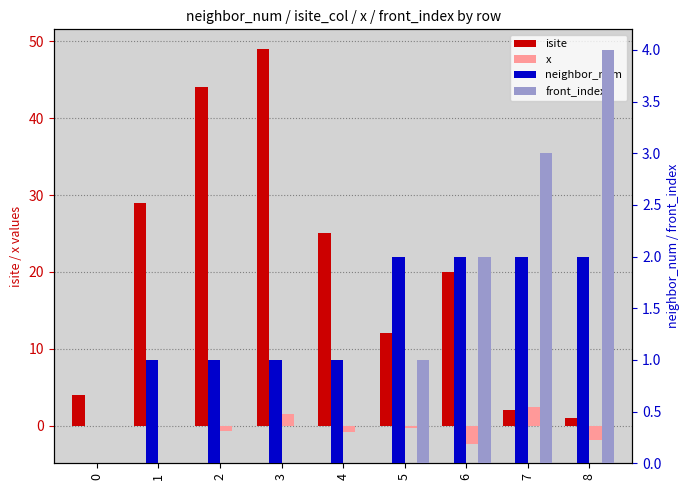

How many values in x are below zero?

6